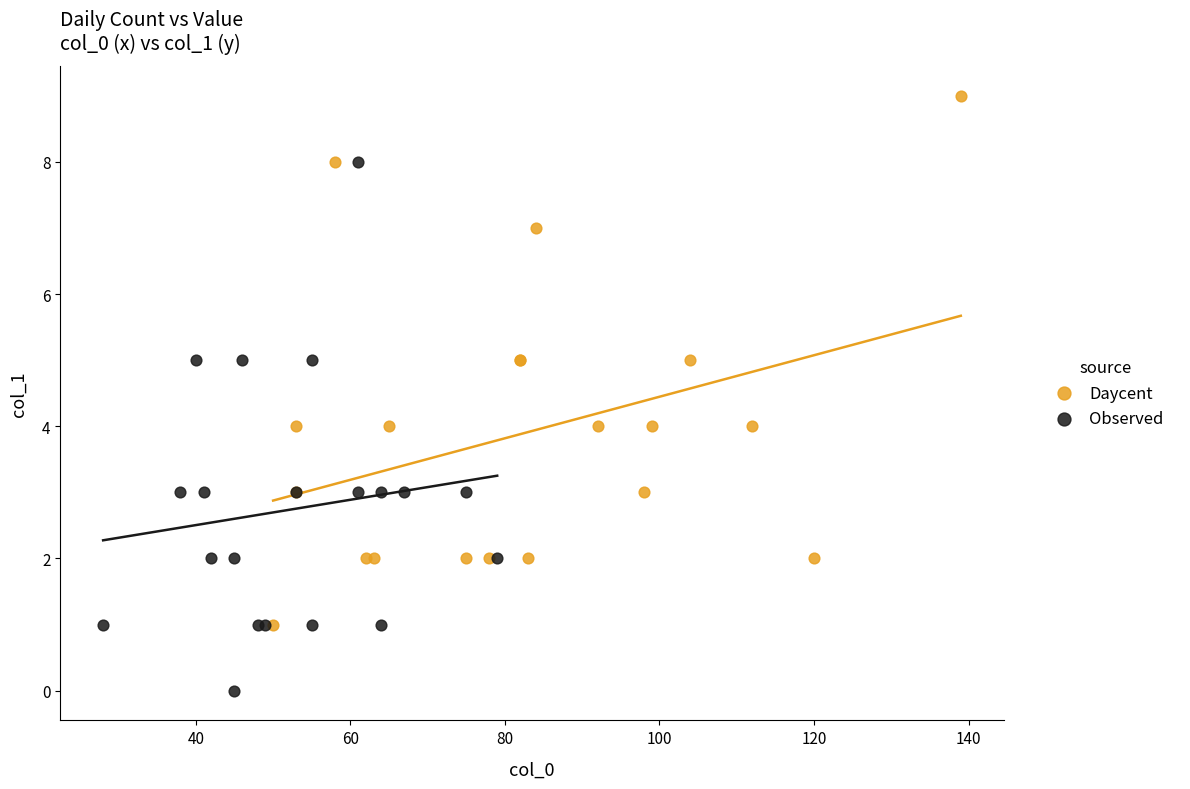

Which series reaches the minimum Y coordinate?

Observed